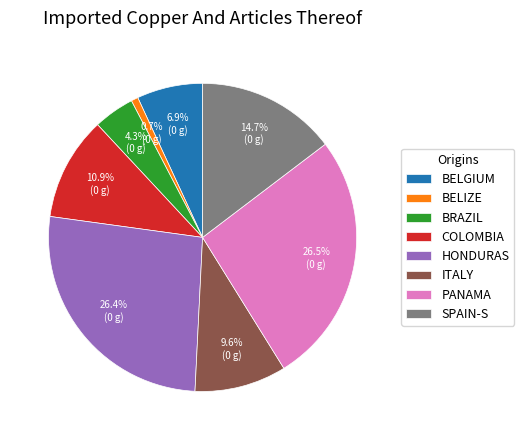

Which category has the smallest portion of the pie?

BELIZE